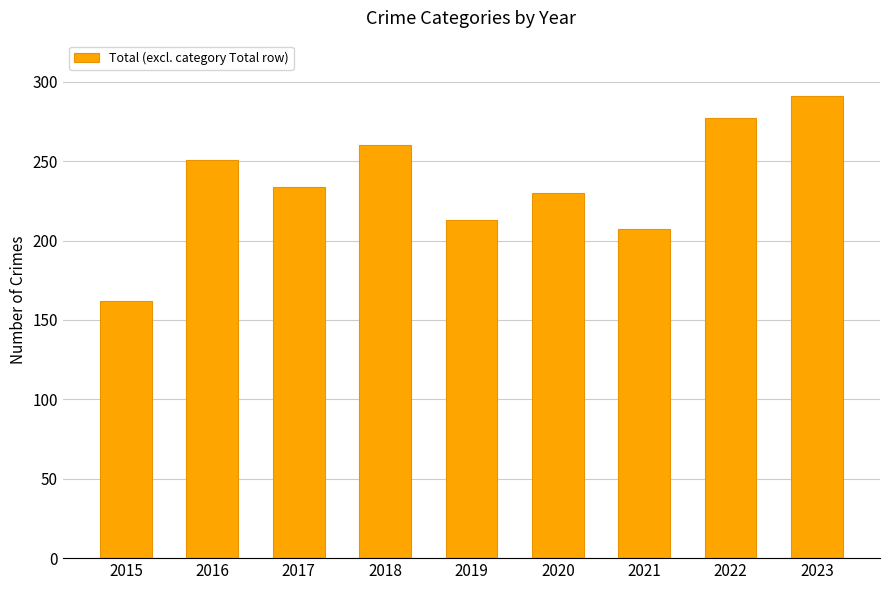

At which label is the value closest to 226?

2020